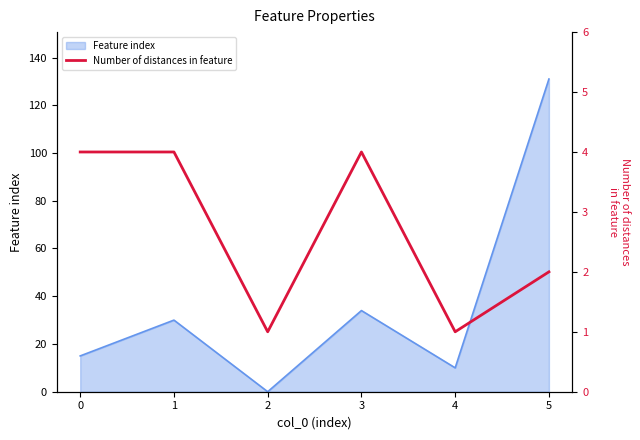

Where is the first local minimum?

2